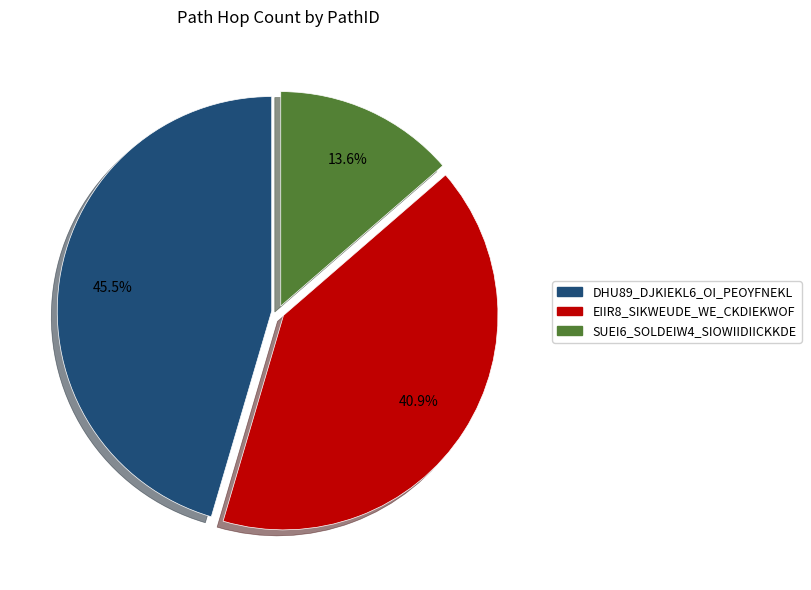

Between SUEI6_SOLDEIW4_SIOWIIDIICKKDE and DHU89_DJKIEKL6_OI_PEOYFNEKL, which is larger?

DHU89_DJKIEKL6_OI_PEOYFNEKL